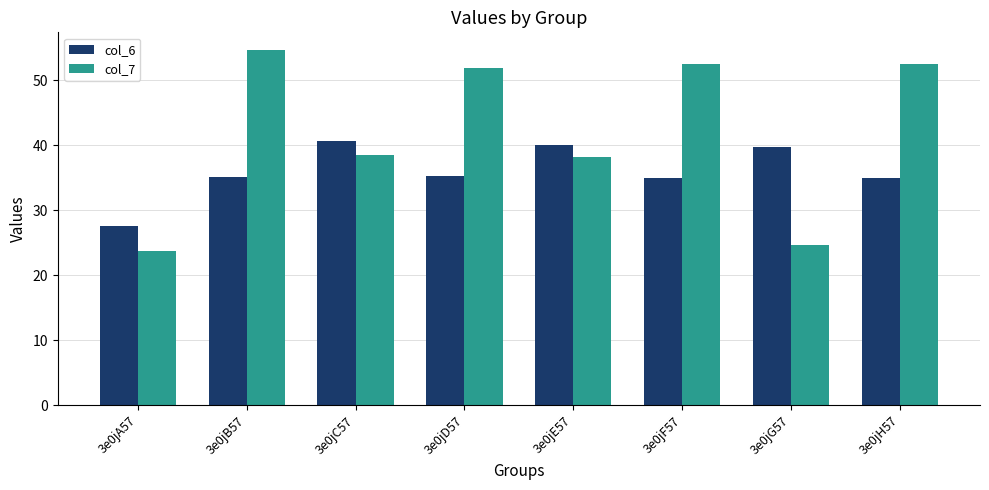

What is the label of the 1st bar from the right?

3e0jH57